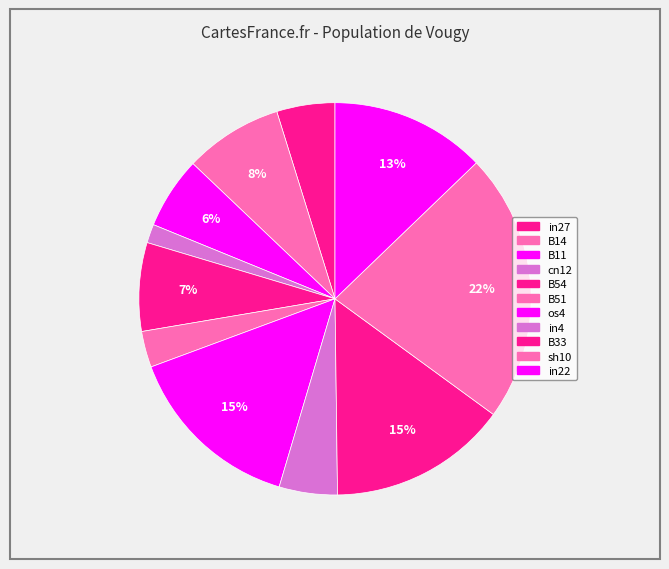

Is there any slice that represents more than half of the pie?

No